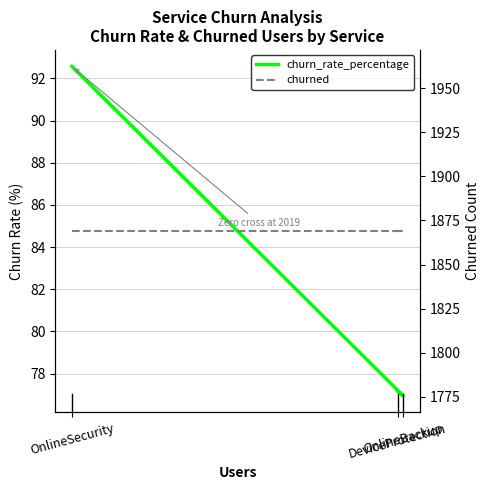

Reading left to right, list all the values displayed in this chart.

churn_rate_percentage: 92.6	77.0	77.2
churned: 1869.0	1869.0	1869.0